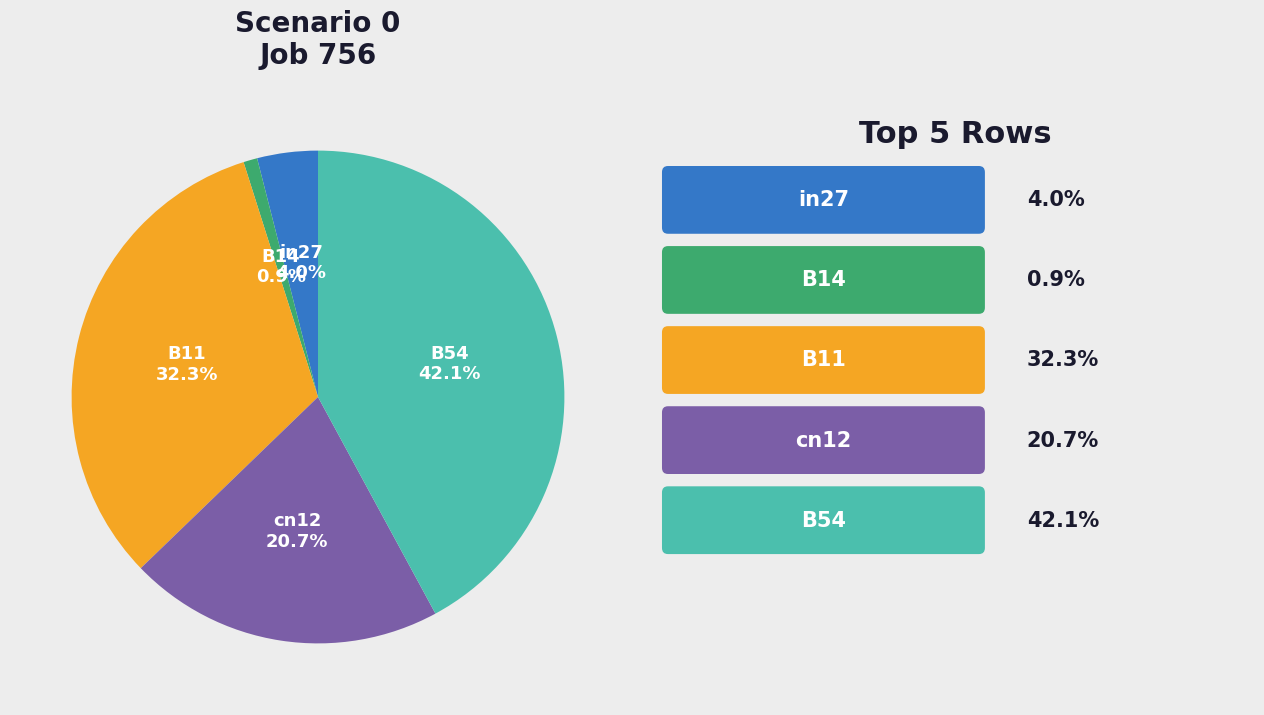

Combined, what portion of the pie is cn12 and in27?

24.7%